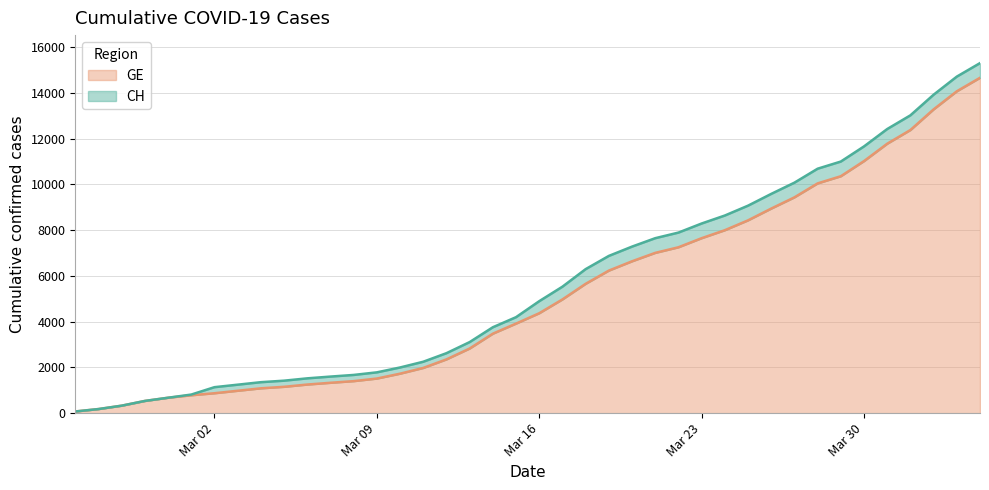

True or false: GE has more than 0 points higher than both neighbors.

False